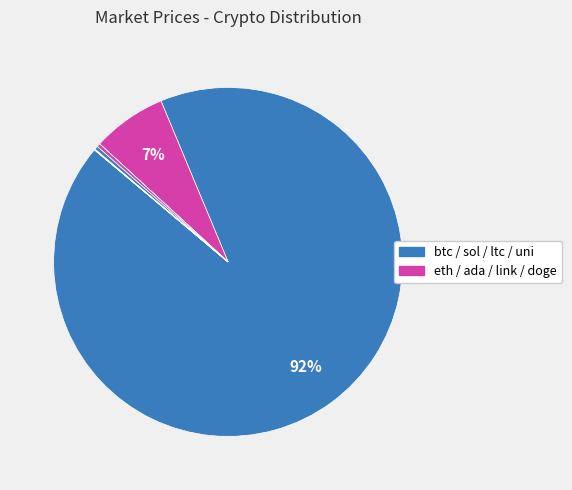

Which category has the biggest portion of the pie?

btc